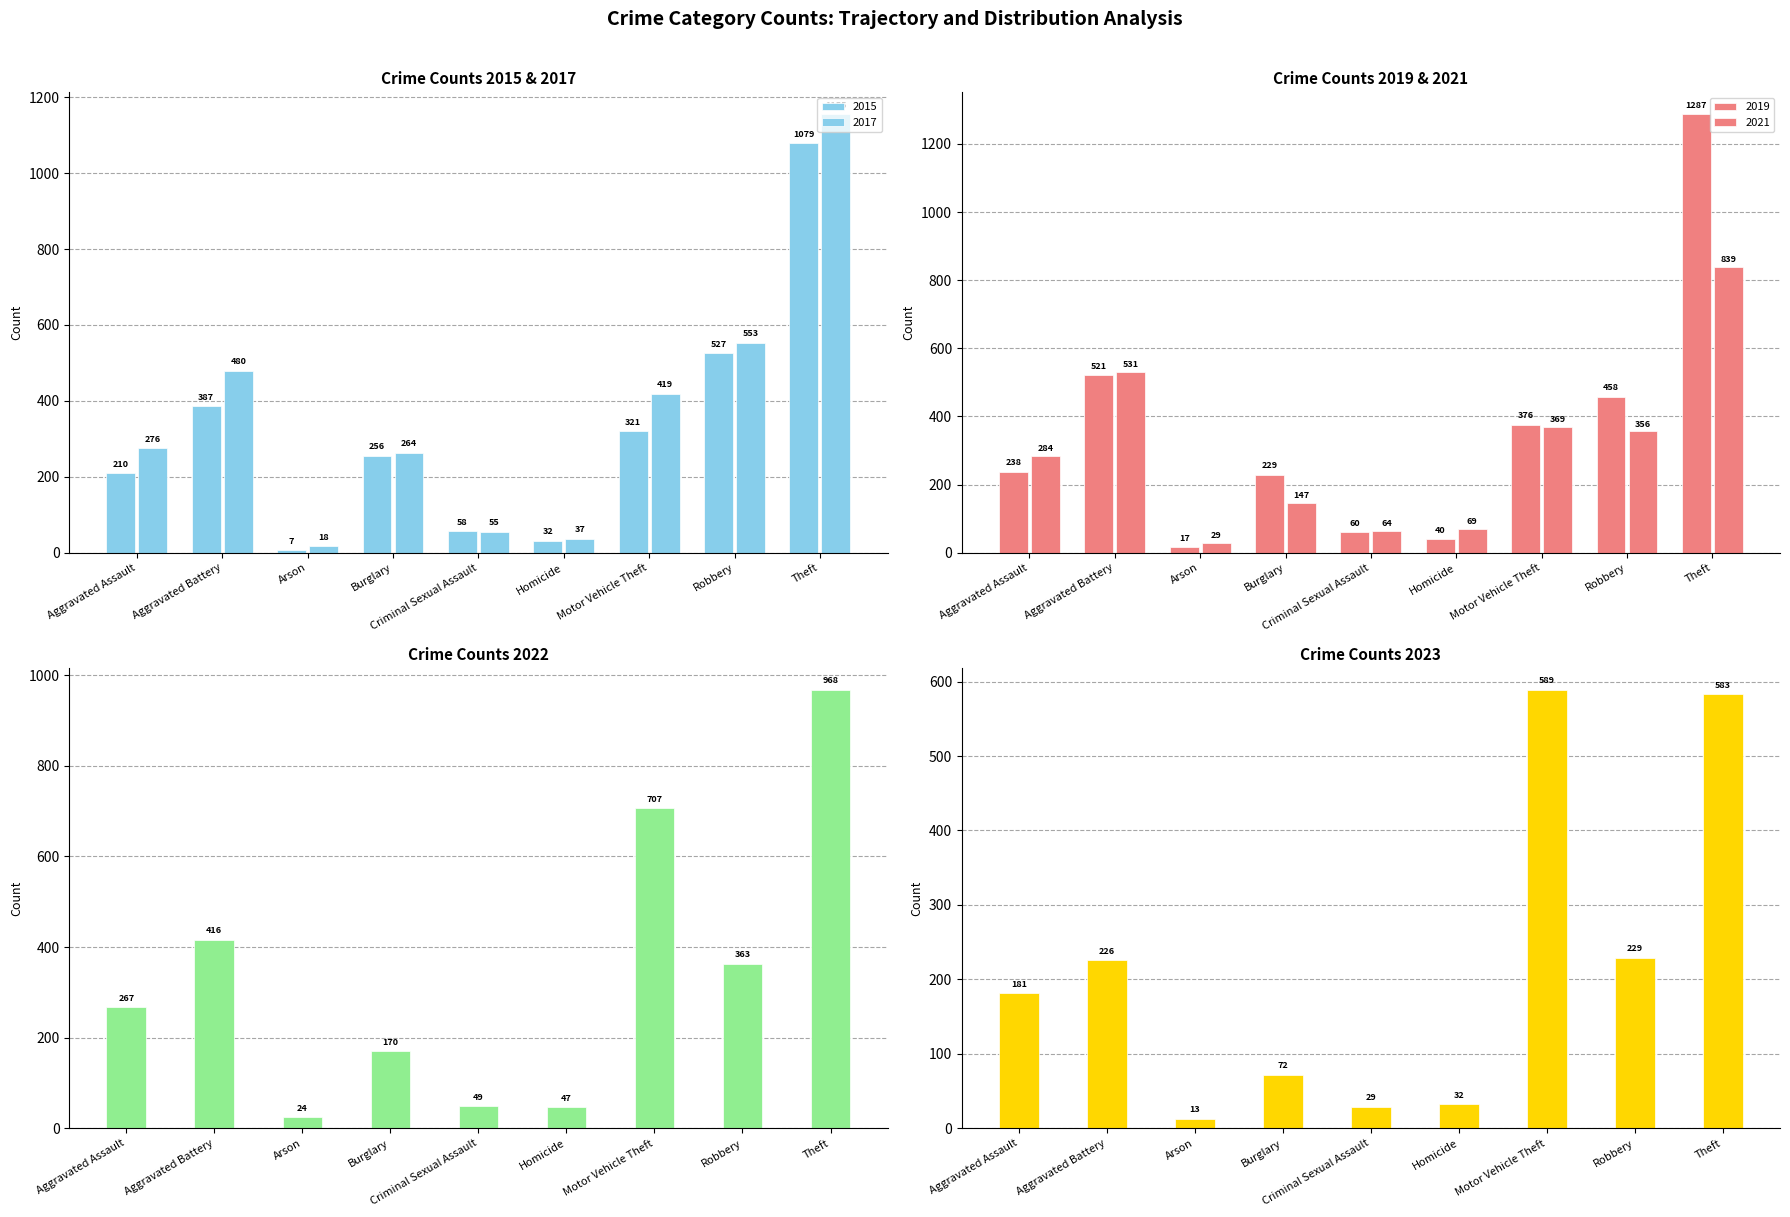

True or false: 2017 has a value of 171 at Burglary.

False